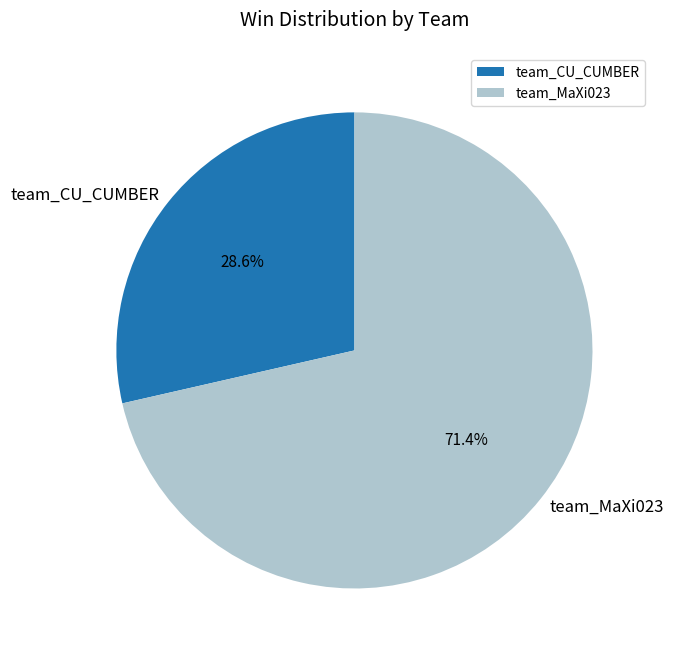

To the nearest percent, what is the difference between the team_MaXi023 and team_CU_CUMBER slice percentages?

43%